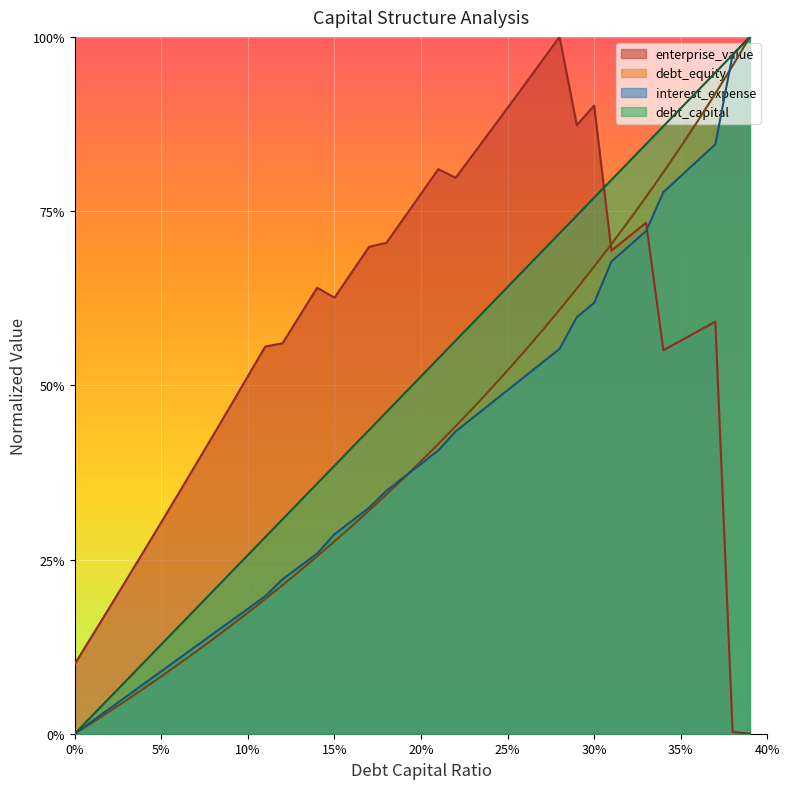

At 0.27, list the series in order from smallest to largest.

interest_expense, debt_equity, debt_capital, enterprise_value